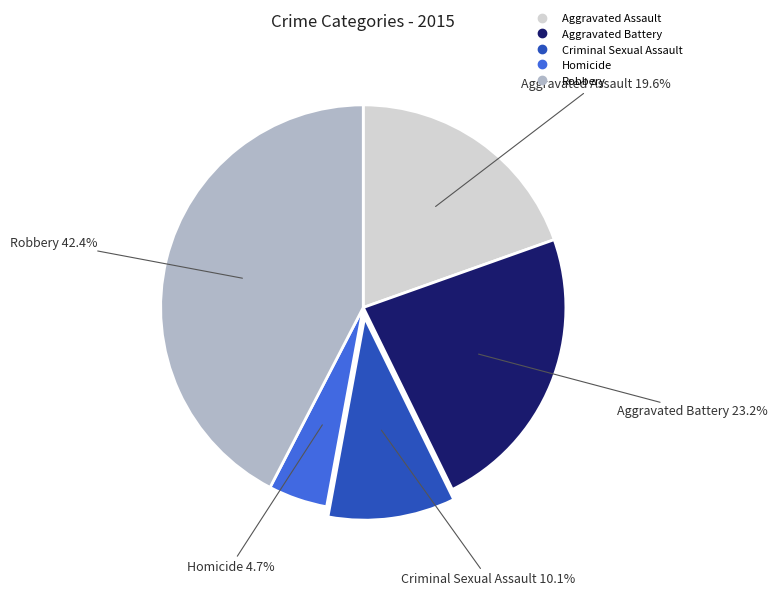

True or false: Criminal Sexual Assault accounts for 1% of the total.

False